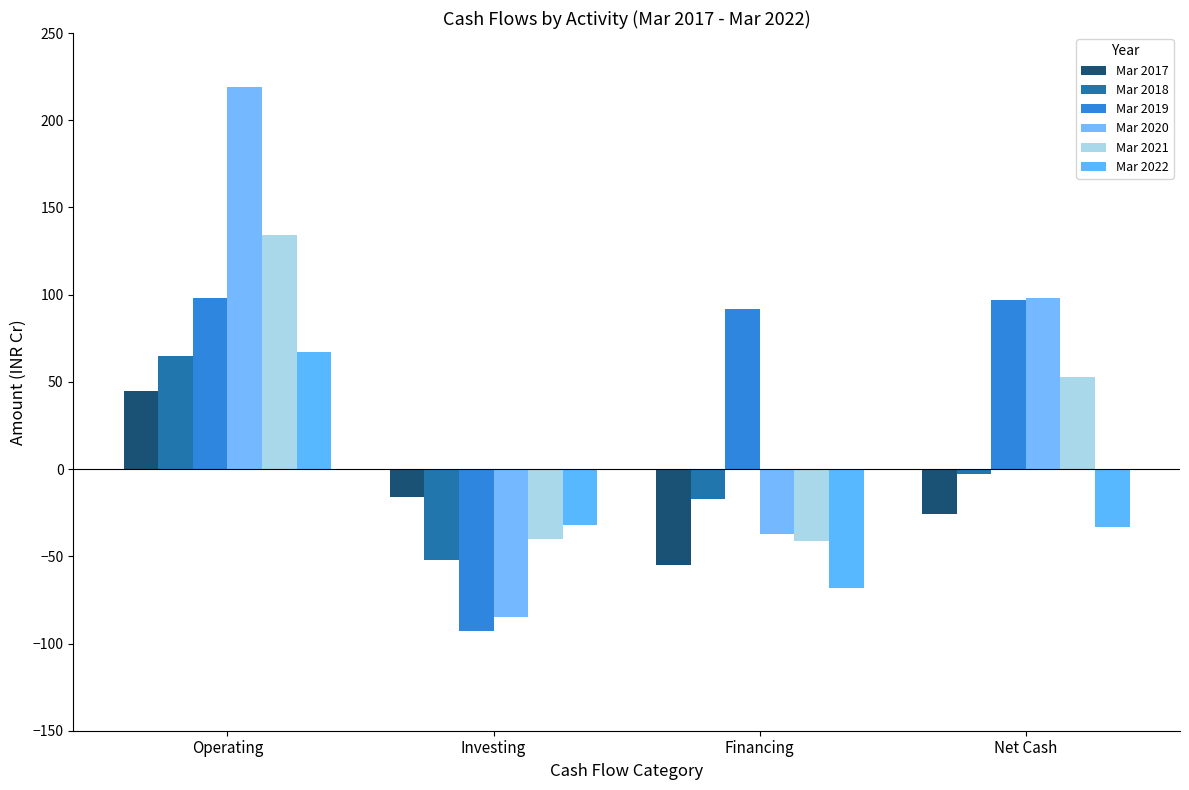

How many series are shown in this chart?

6